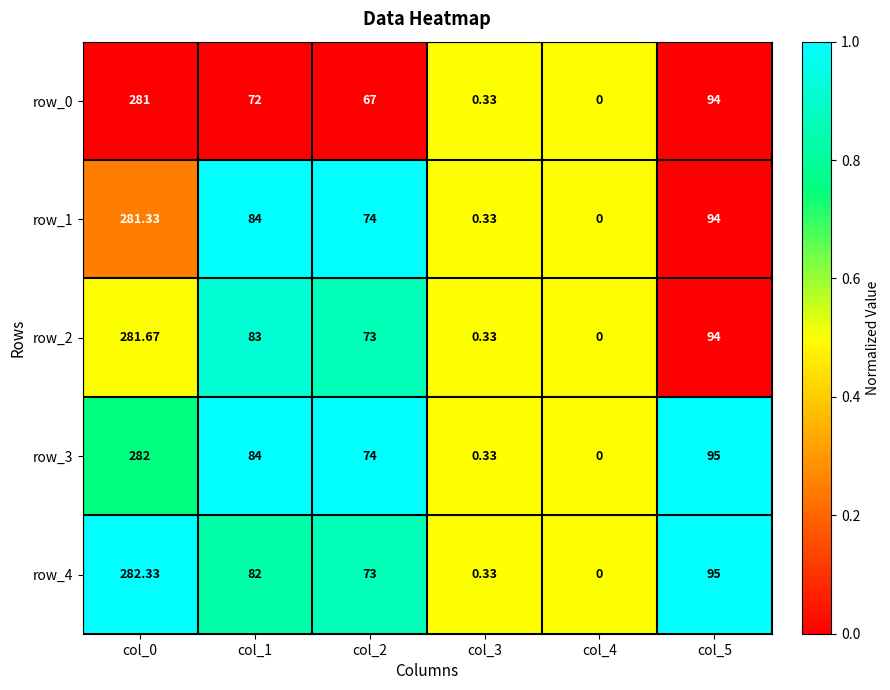

At which category is the sum across all series the highest?

col_0